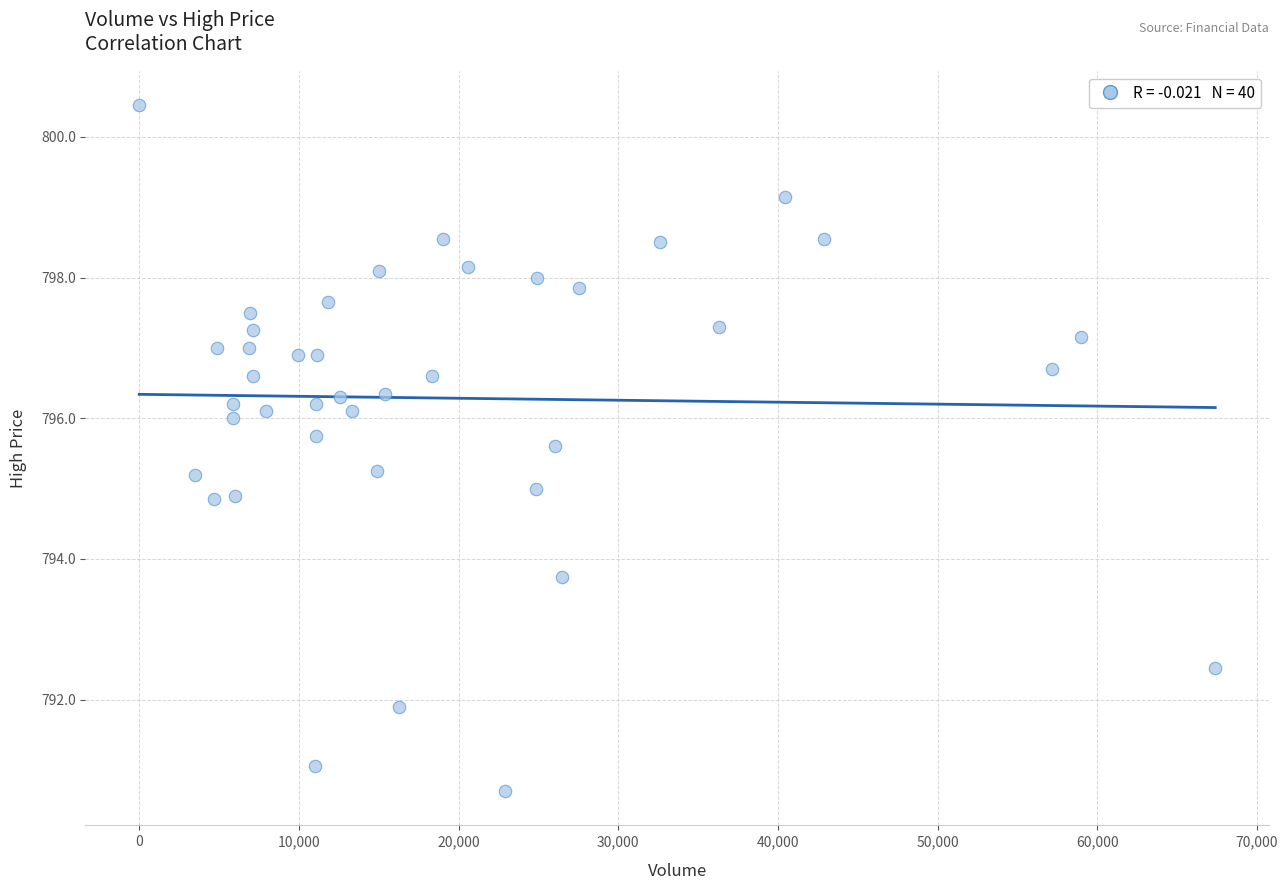

What is the range of X values (max minus min)?

67389.0